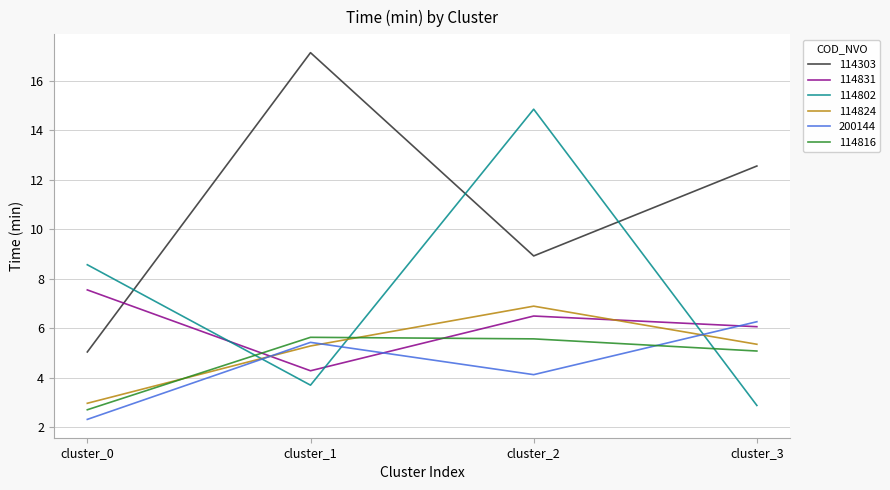

The 114831 series shows 5.9 at cluster_1. True or false?

False